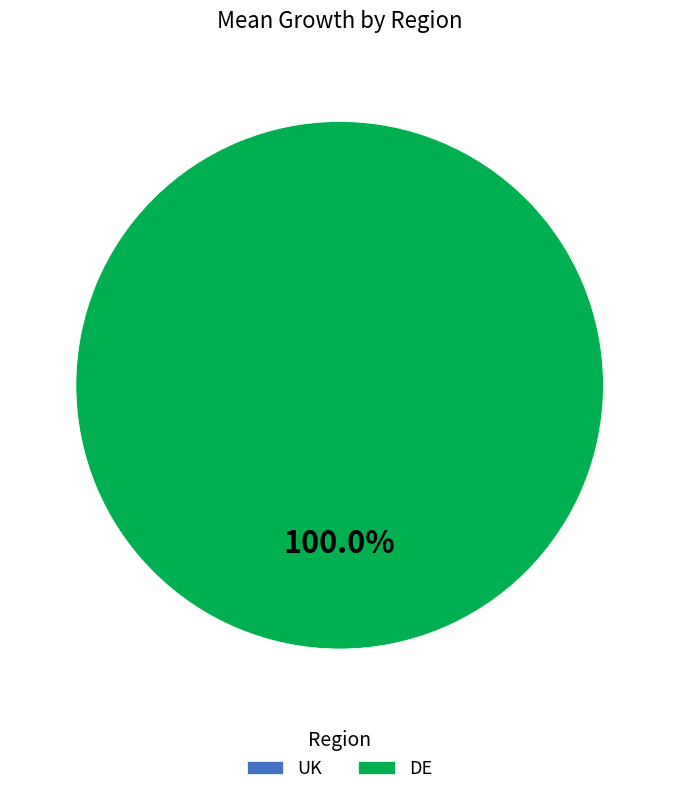

To the nearest percent, what is the average slice percentage?

50%